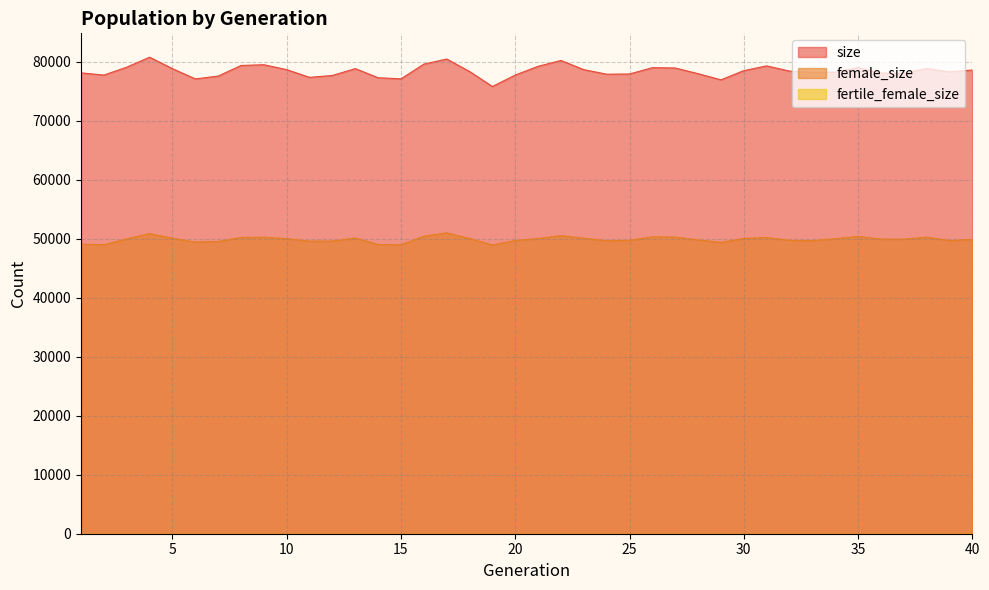

True or false: size and female_size cross at least once.

False